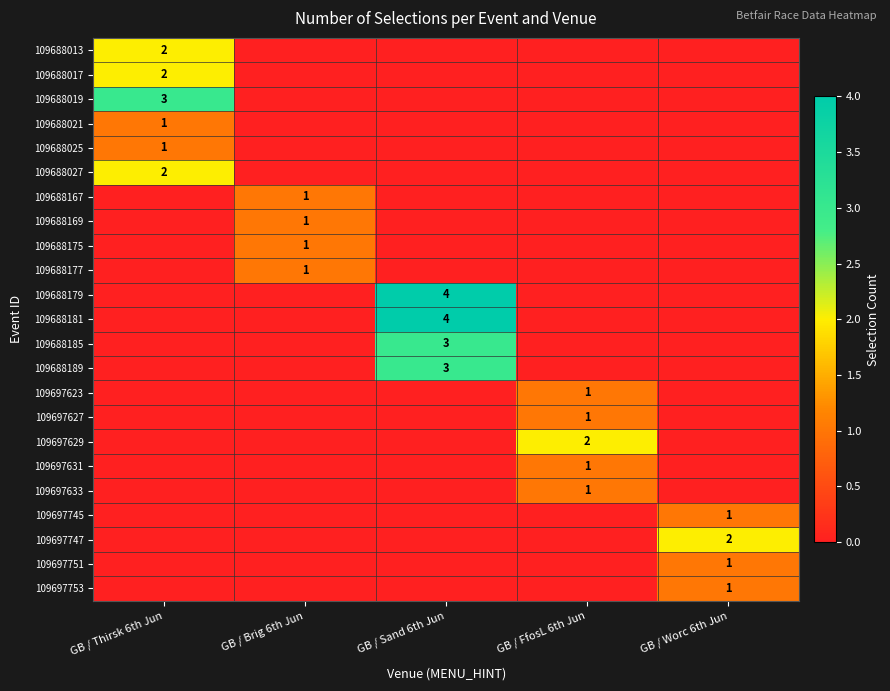

What is the difference between the highest and lowest values at GB / Worc 6th Jun?

2